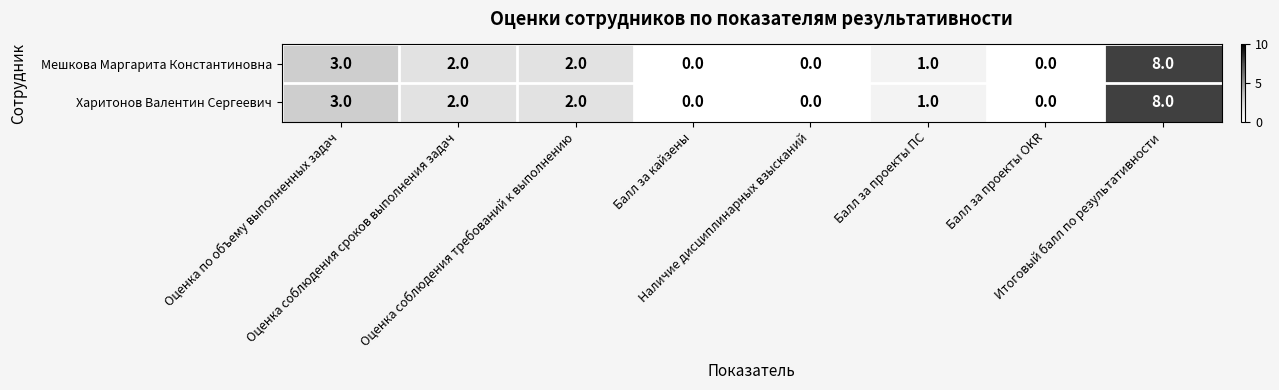

Count the Мешкова Маргарита Константиновна values in the range 0 to 3.

7